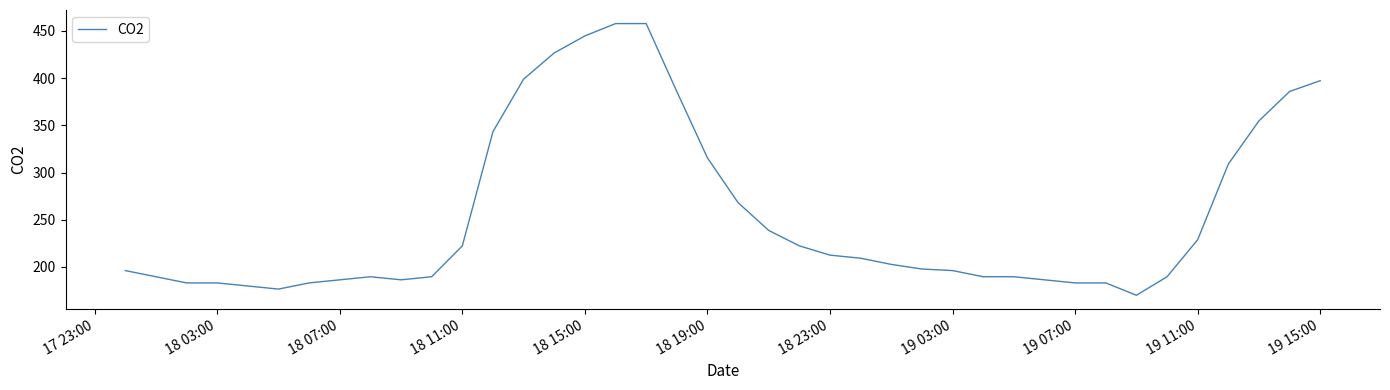

What is the difference between the maximum and minimum values?

287.8